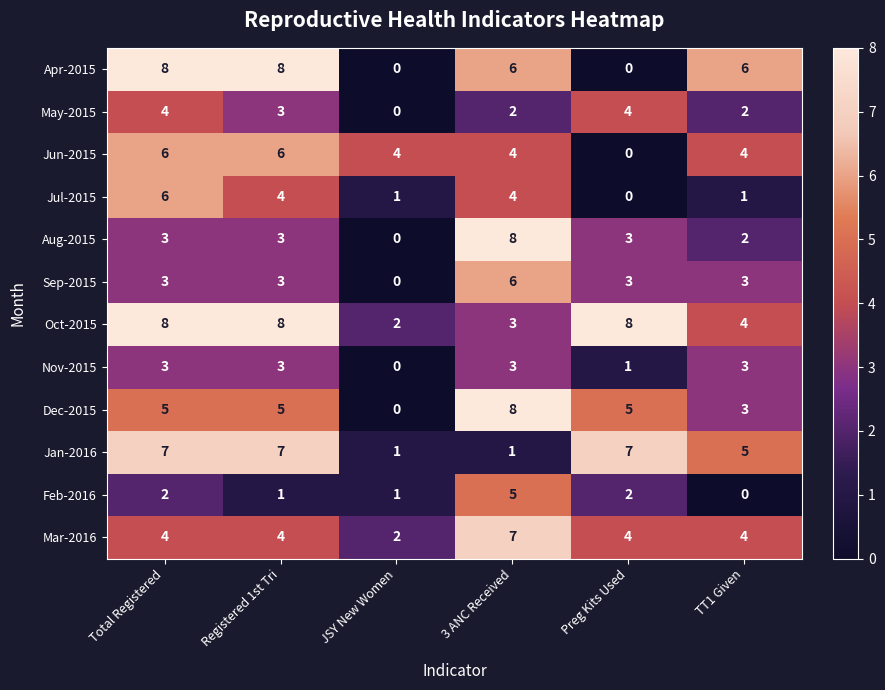

What is the maximum value shown in the chart?

8